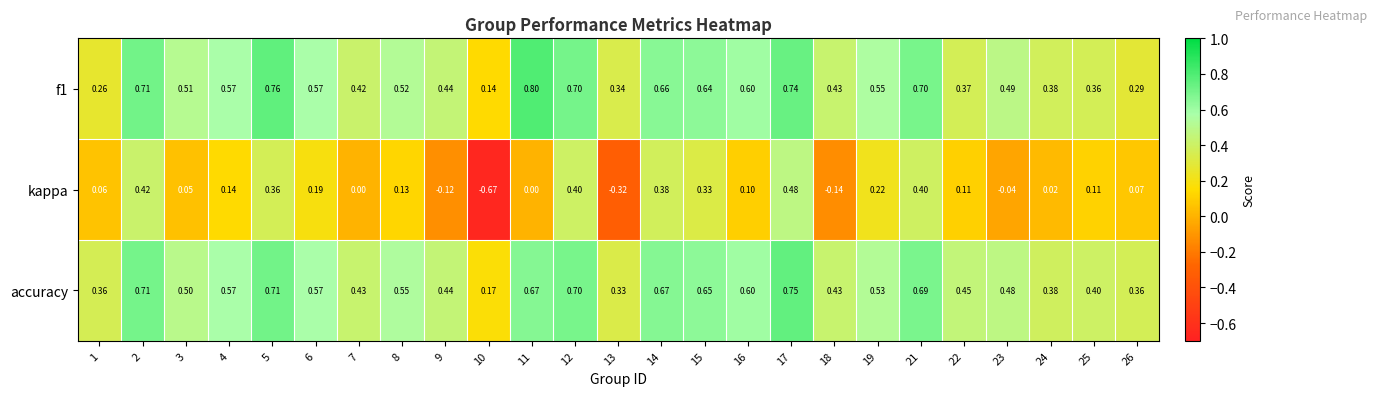

How many data points does each series have?

25